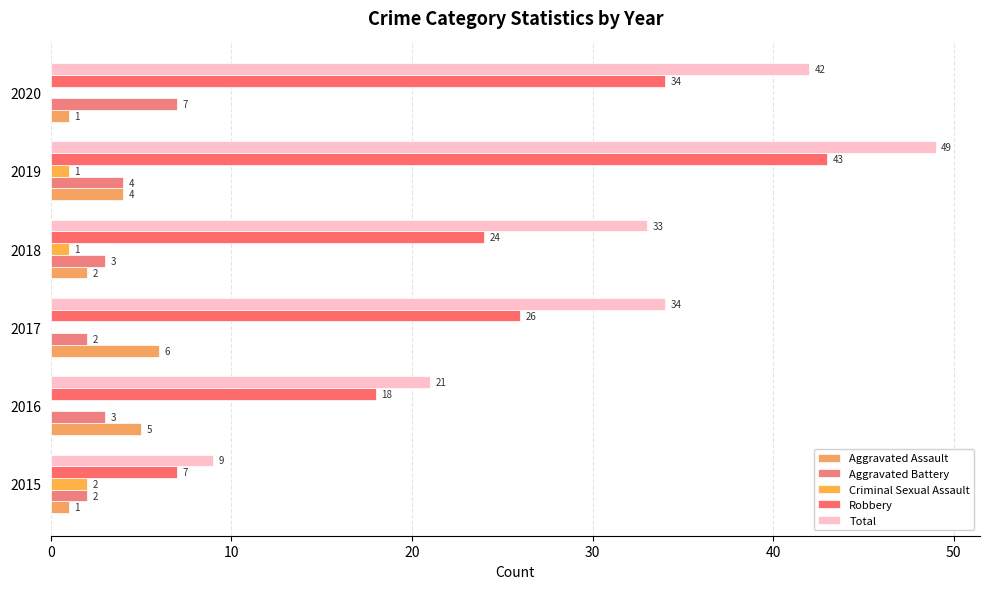

What is the difference between the maximum and minimum values in the Criminal Sexual Assault series?

2